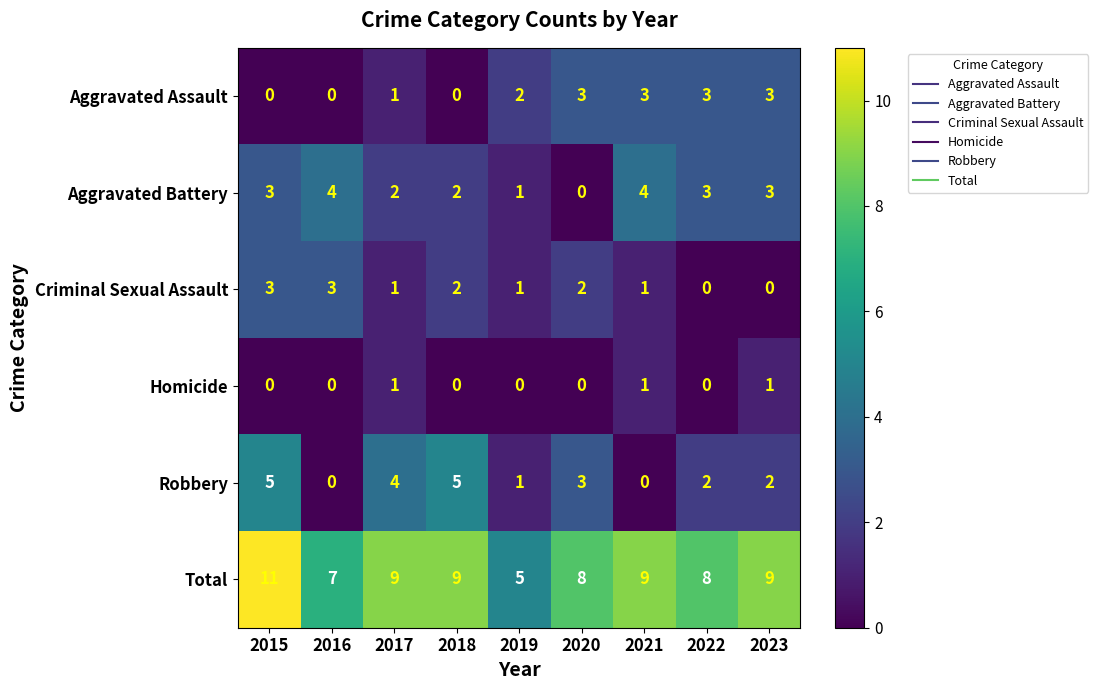

How many Criminal Sexual Assault values are between 1 and 2?

5